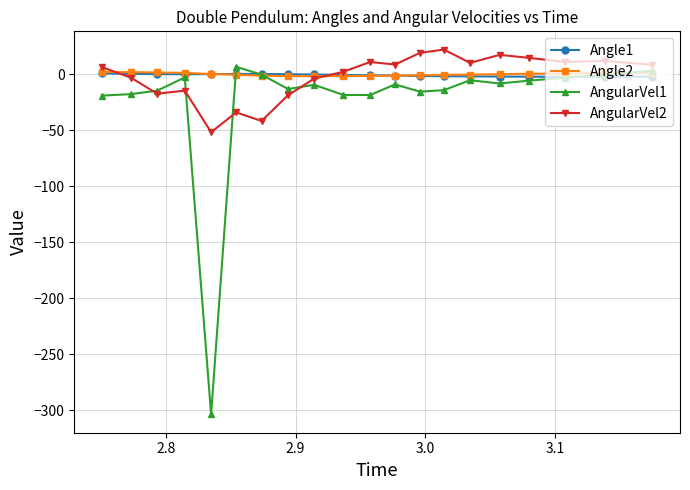

True or false: AngularVel2 and Angle1 intersect in this chart.

True